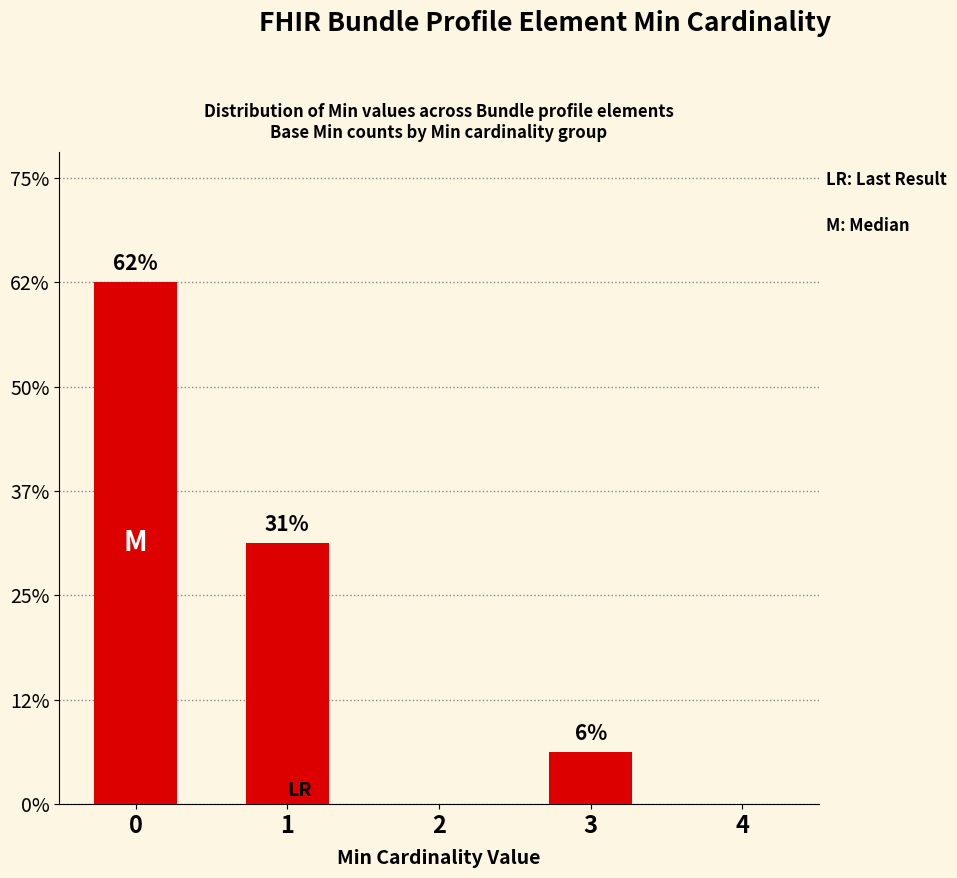

Are the bars horizontal?

No